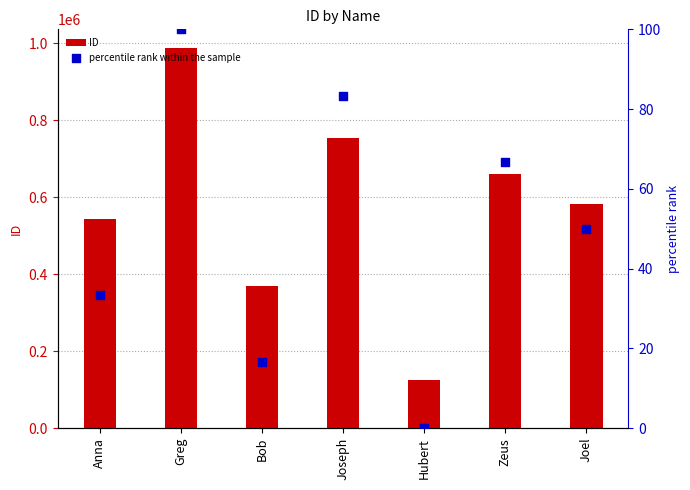

At which category is the sum across all series the highest?

Greg